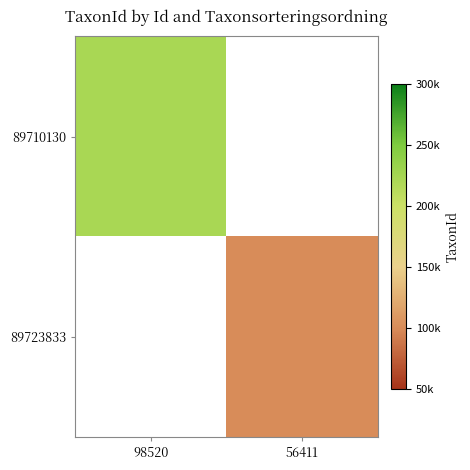

At 56411, list the series in order from largest to smallest.

89723833, 89710130